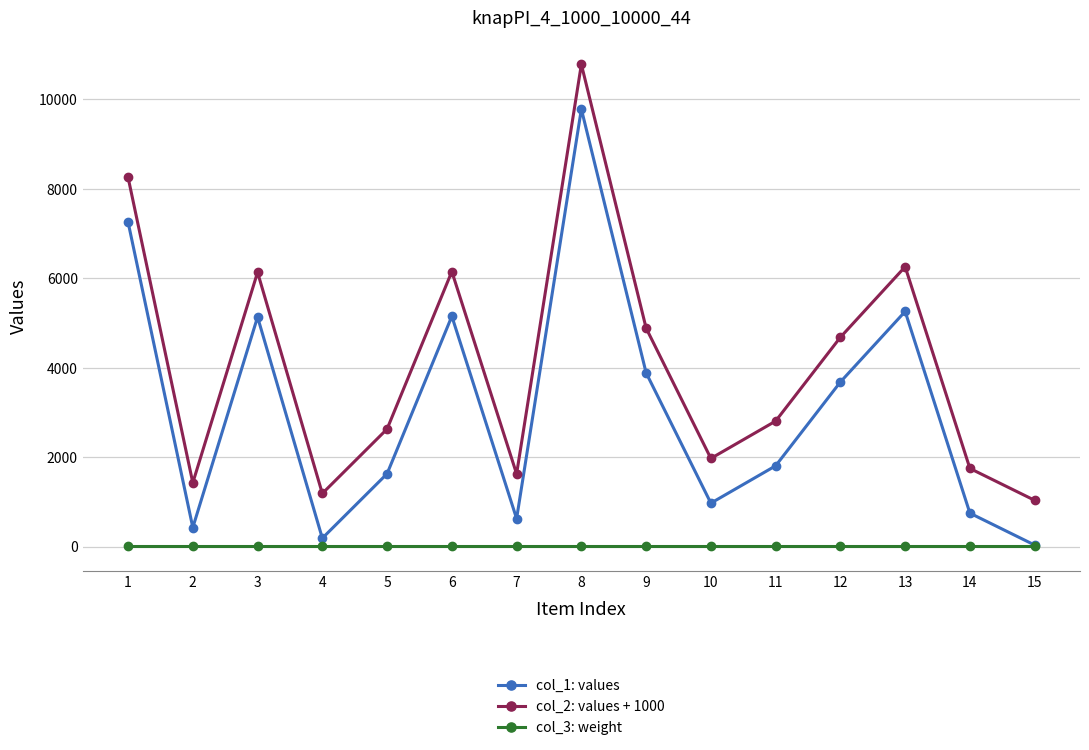

What is the value of the col_1: values point at the 5th from the left?

1628